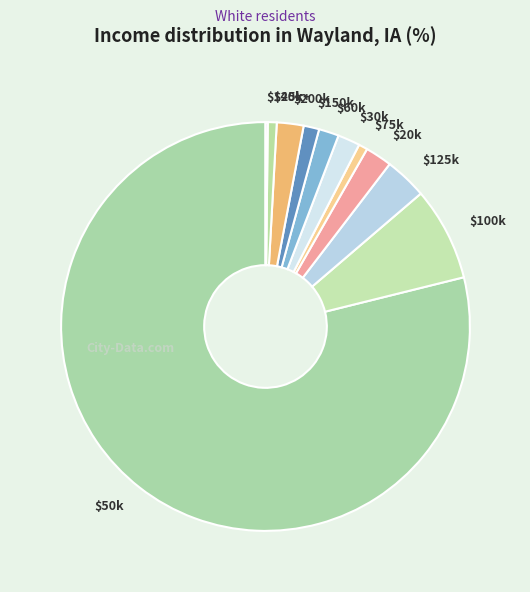

Is there any slice that represents more than half of the pie?

Yes